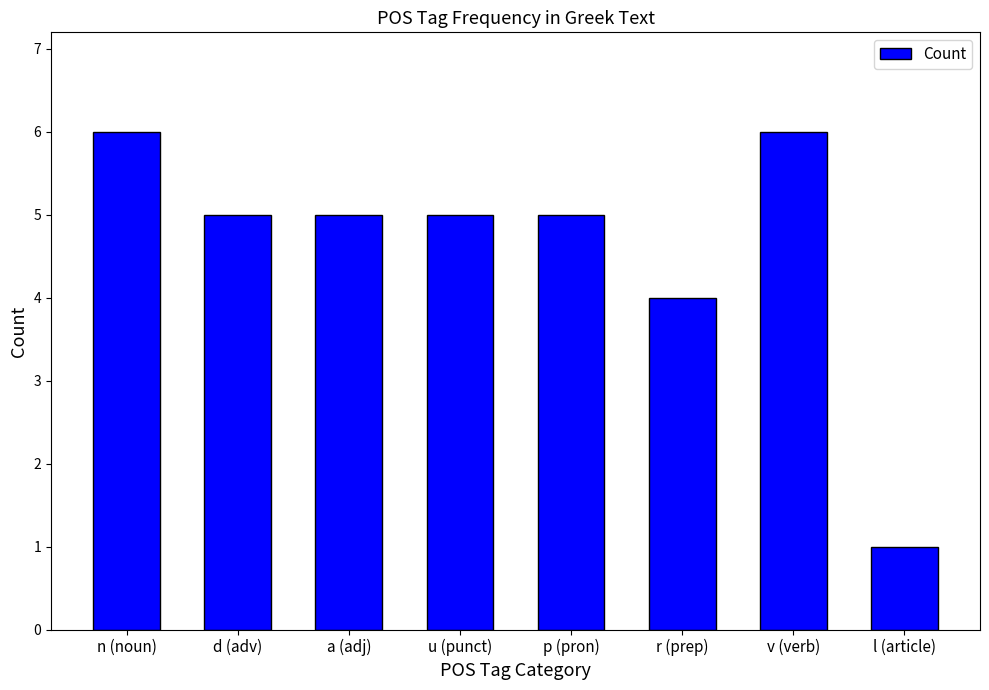

What is the average value?

5